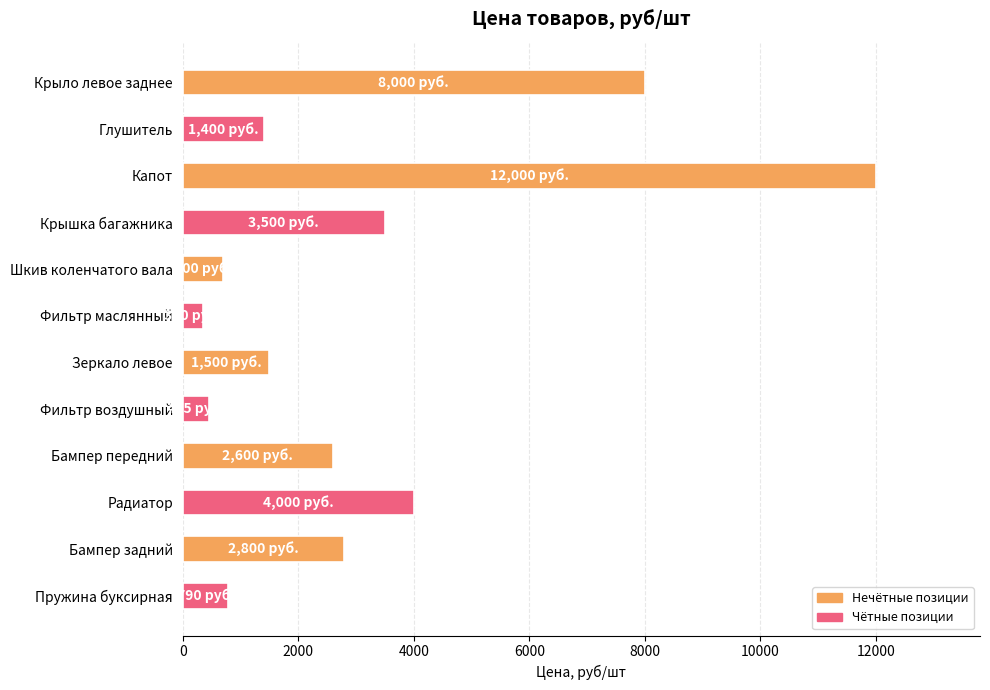

What is the value of the 8th bar from the top?

455